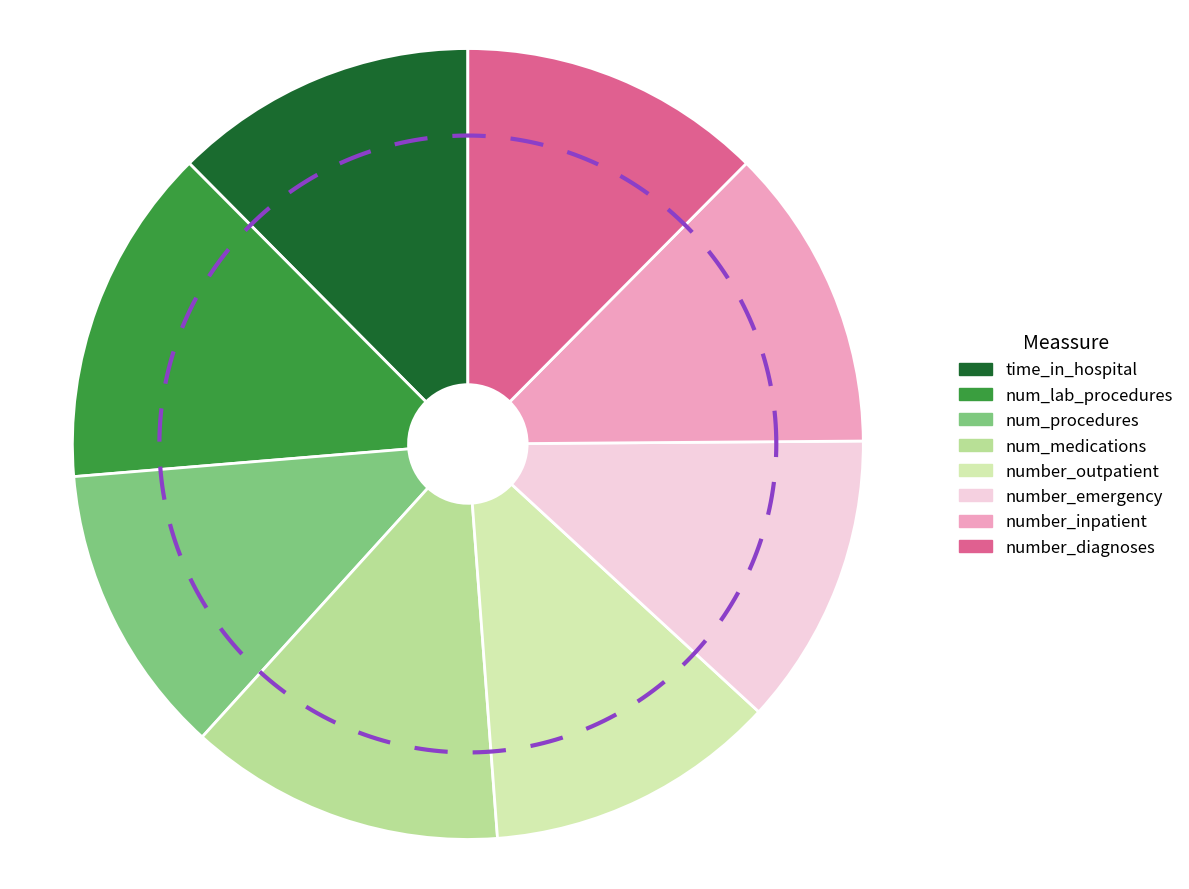

Between number_inpatient and number_diagnoses, which is larger?

number_inpatient